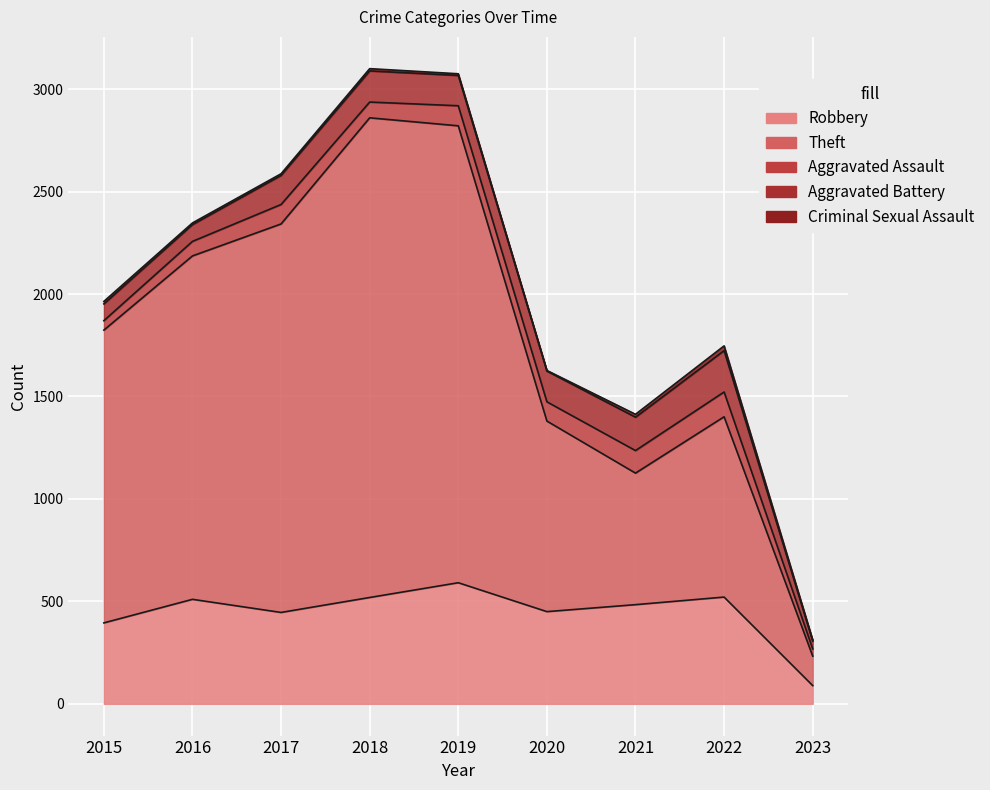

True or false: Aggravated Battery and Theft intersect in this chart.

False